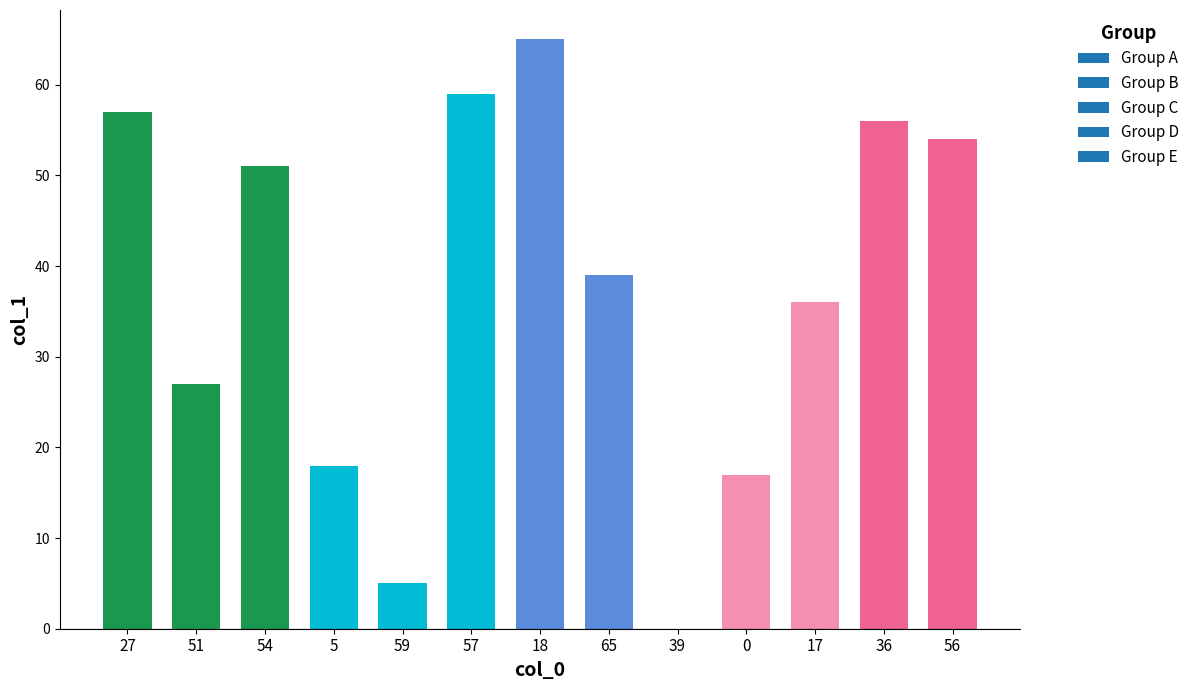

What is the ratio of the value at 54 to the value at 65?

1.3